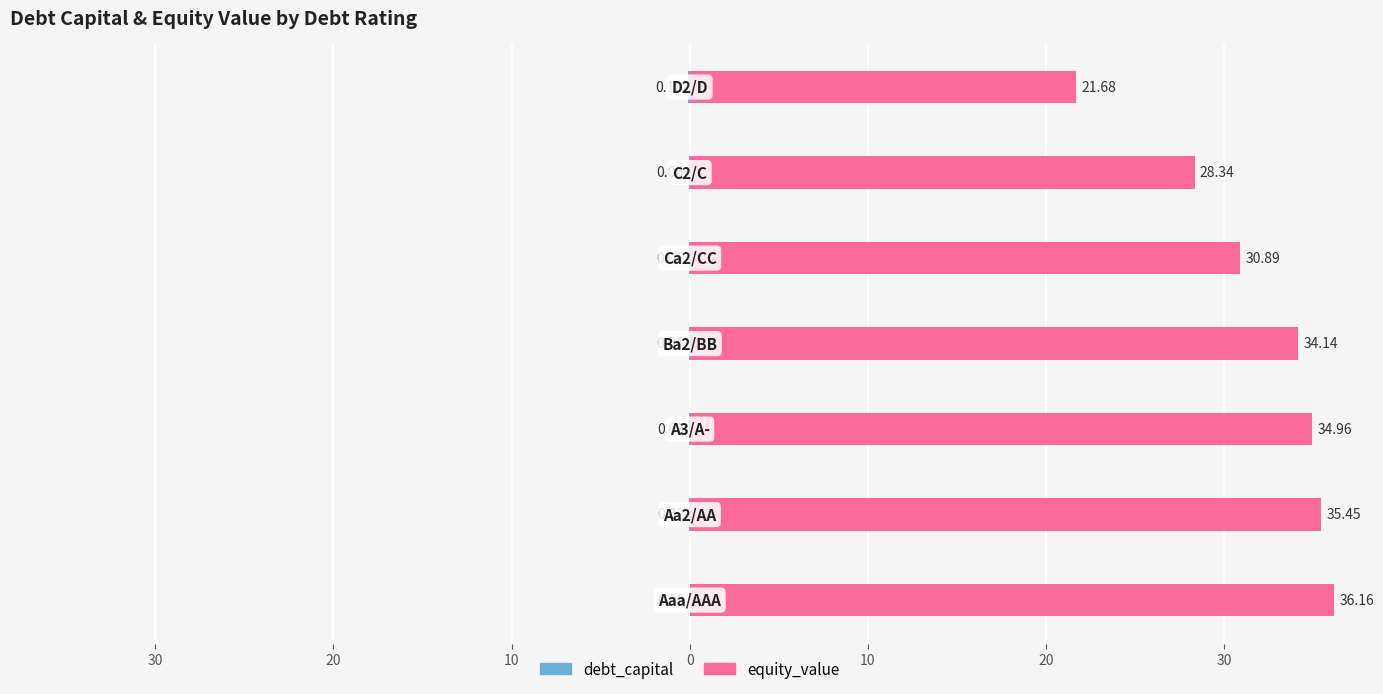

Rank the series by their maximum value, from lowest to highest.

debt_capital, equity_value